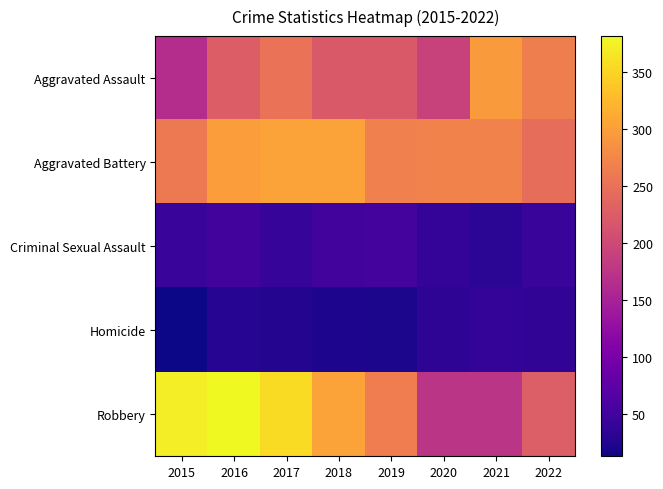

Which series has the largest total across all categories?

Robbery